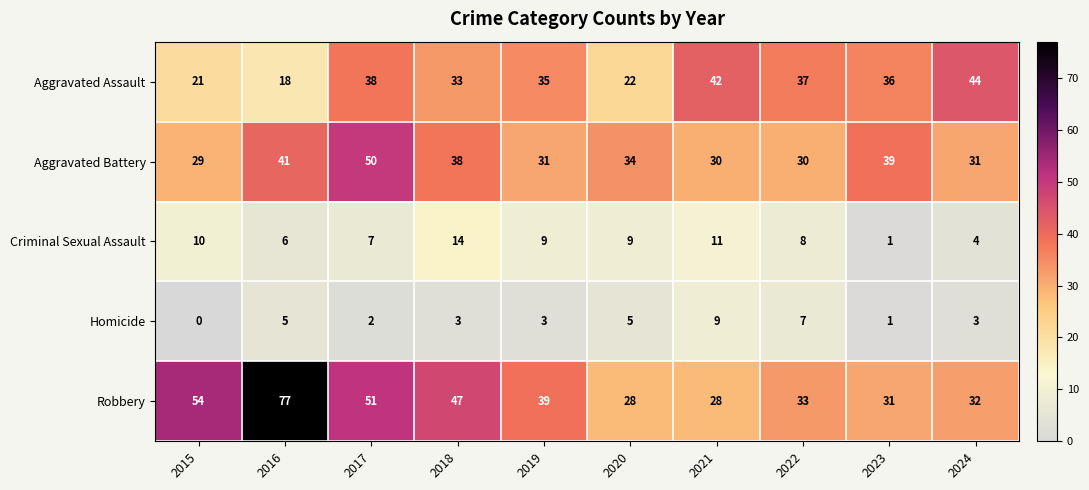

How many series are shown in this chart?

5